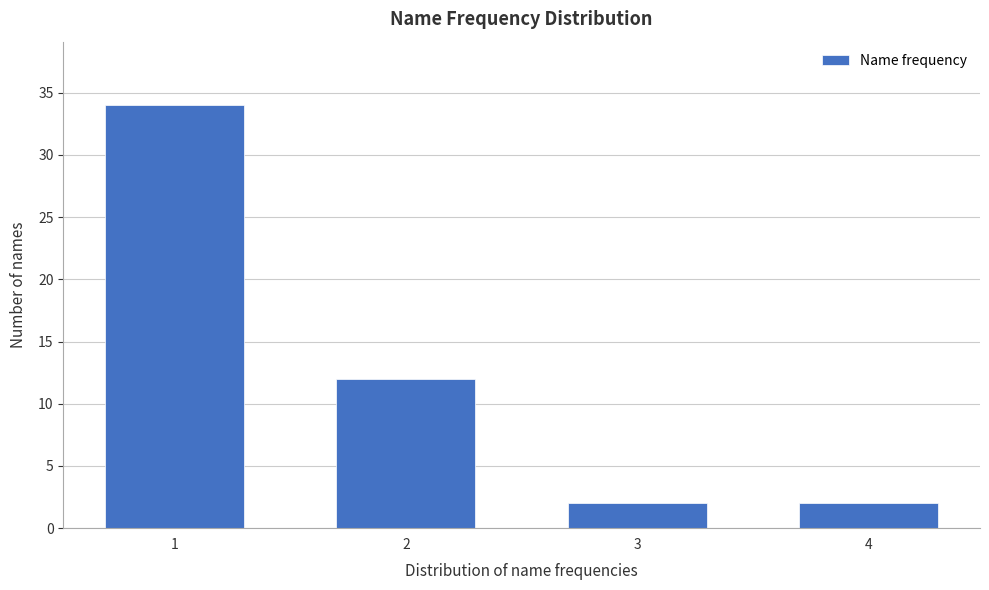

Reading left to right, extract all data points from this chart.

34	12	2	2